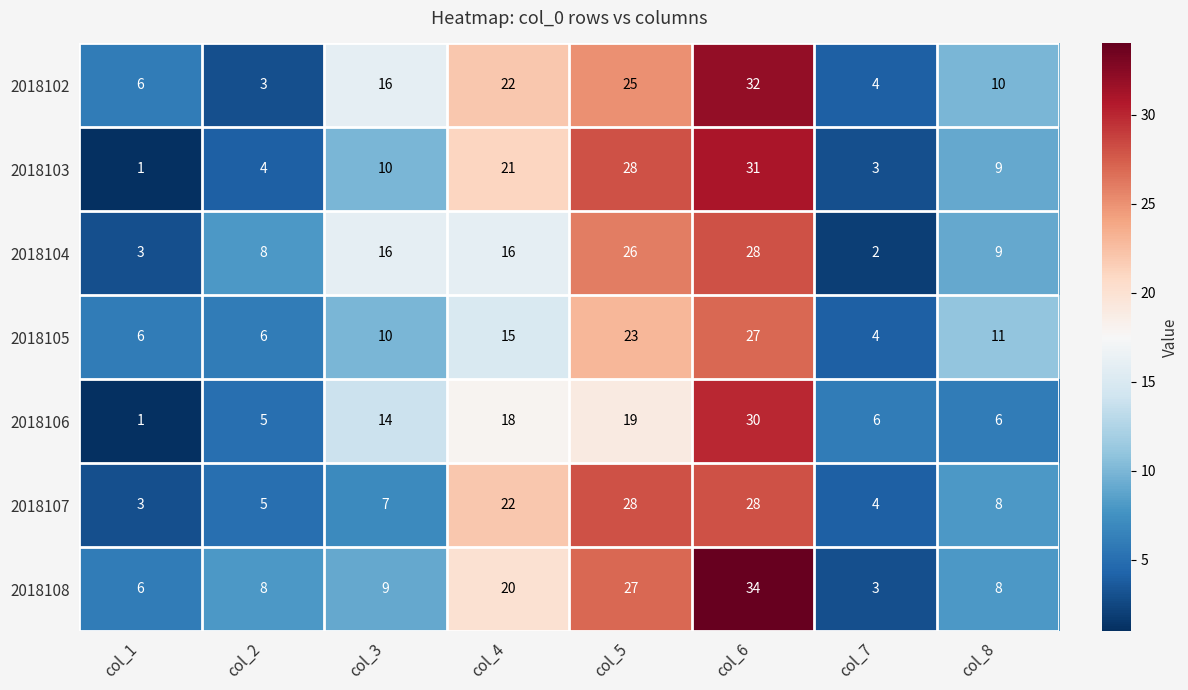

The 2018106 series shows 6 at col_3. True or false?

False